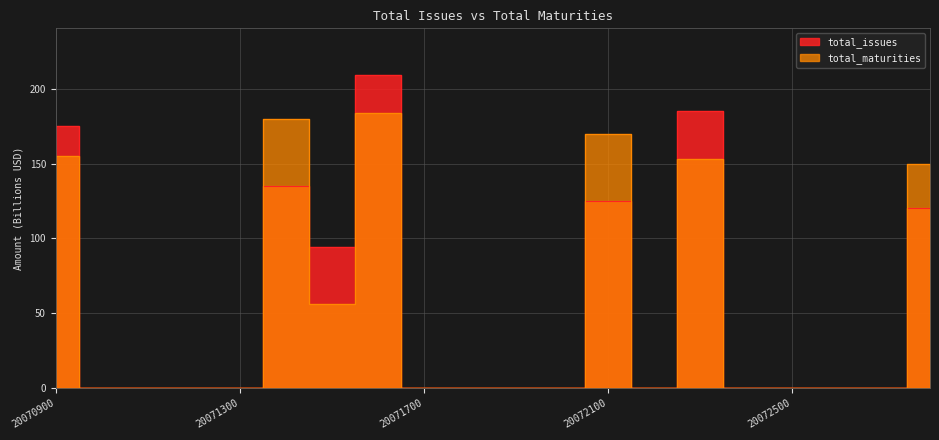

In total_issues, how many points are lower than both neighbors (excluding endpoints)?

2